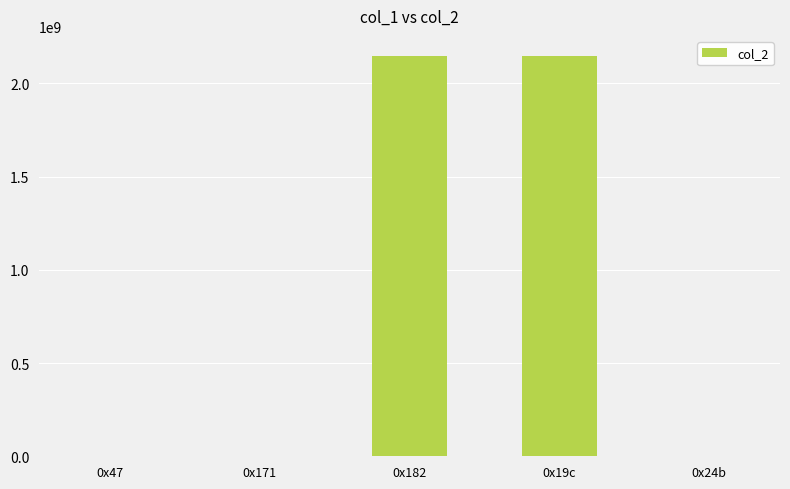

What is the greatest value displayed?

2147483647